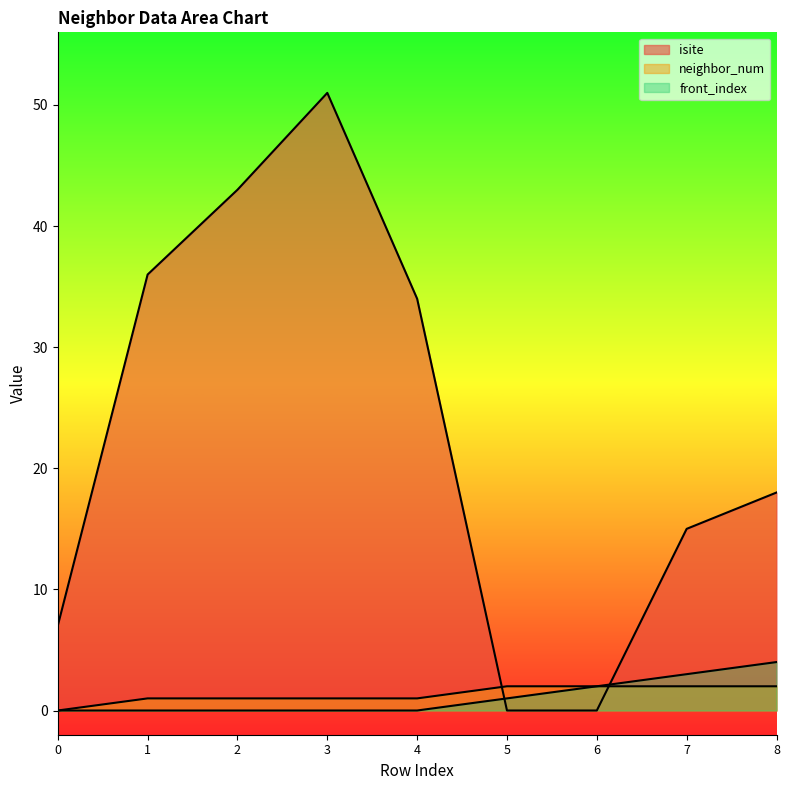

Reading left to right, transcribe all the data shown in this chart.

isite: 7	36	43	51	34	0	0	15	18
neighbor_num: 0	1	1	1	1	2	2	2	2
front_index: 0	0	0	0	0	1	2	3	4